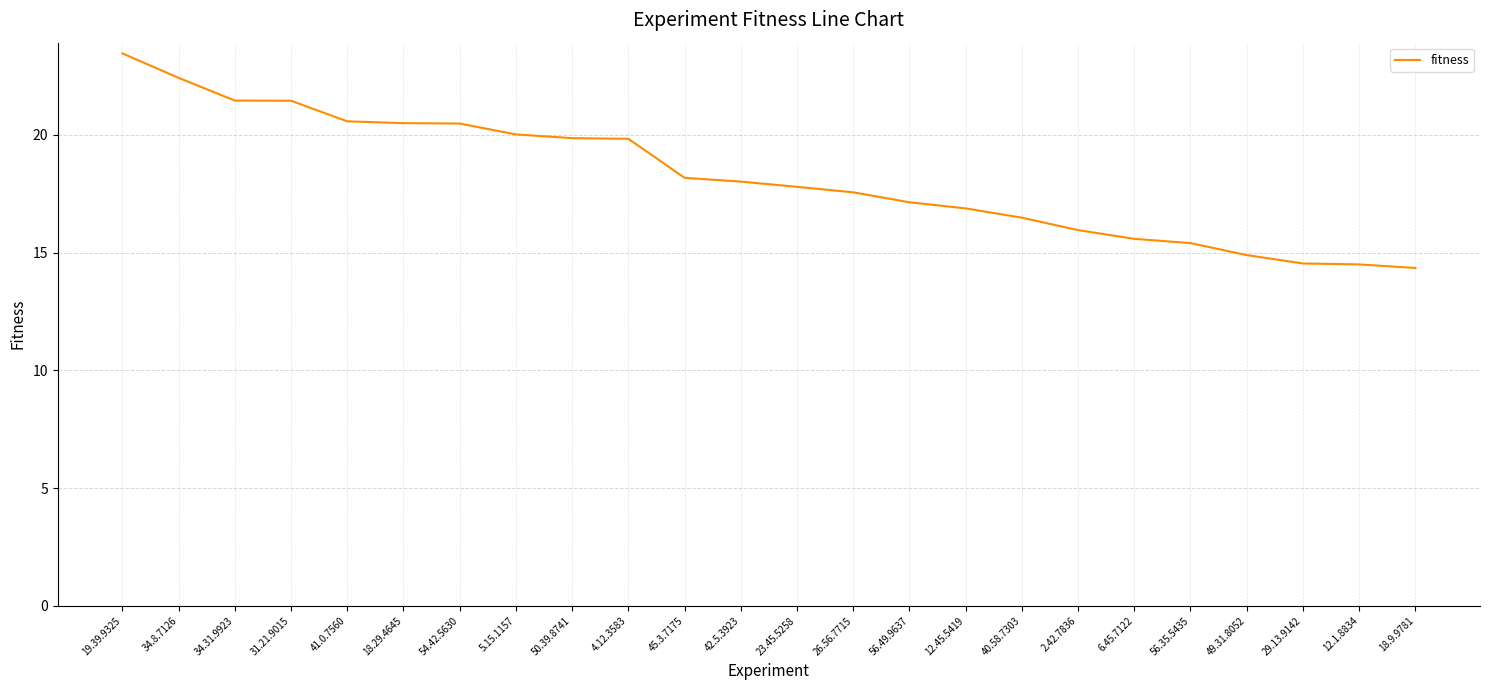

What is the average value?

18.2